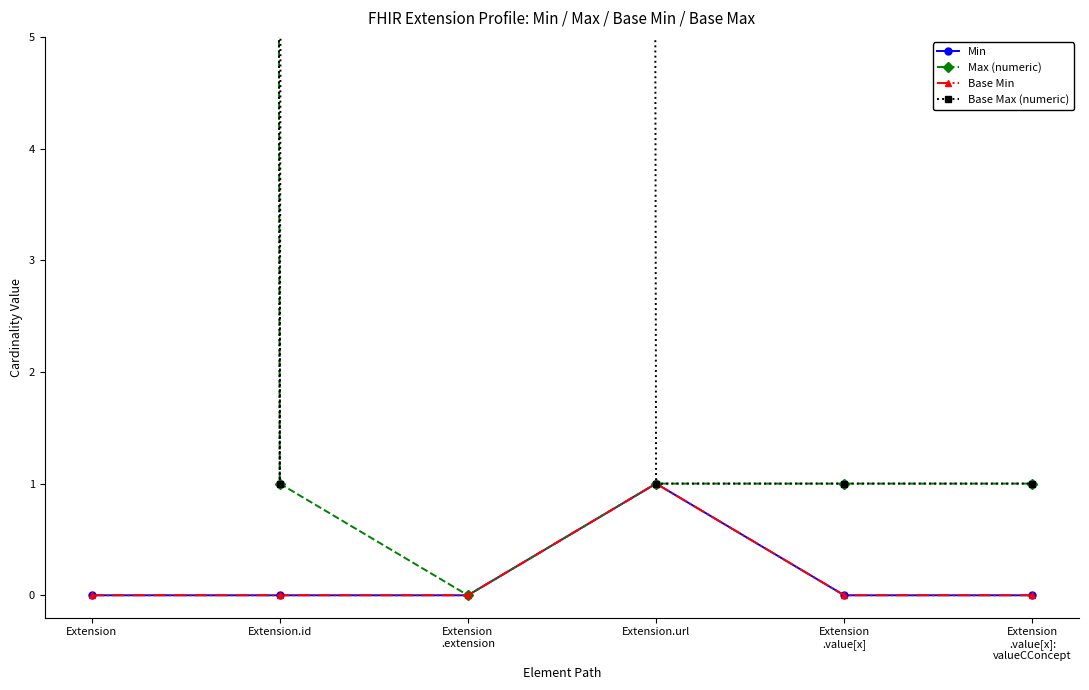

Which category has the lowest value across all series?

Extension